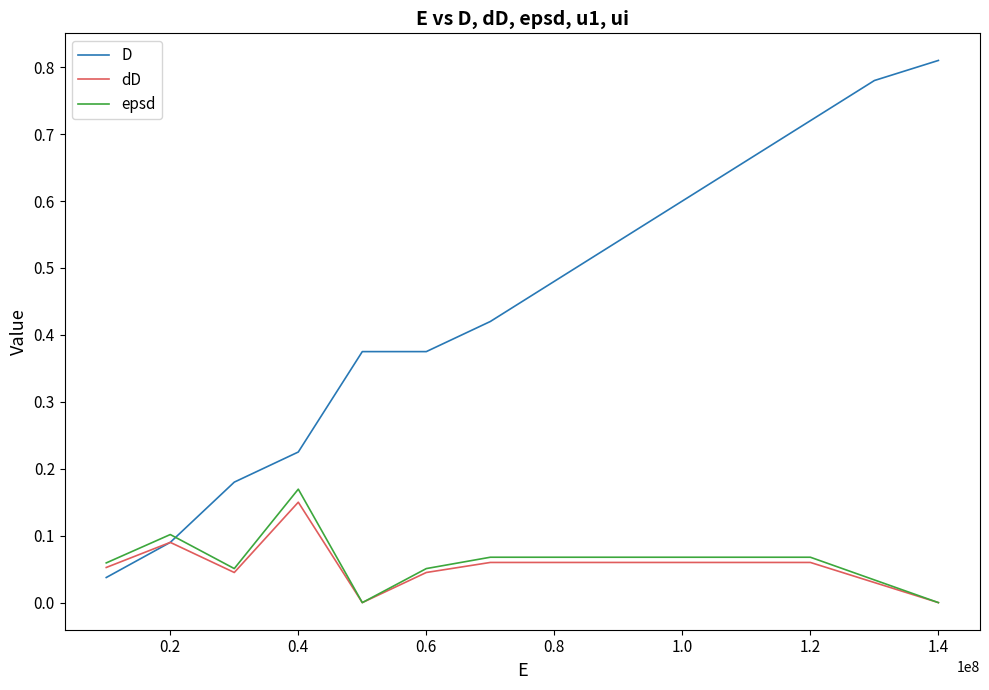

Which series ends up on top after the final intersection of D and epsd?

D